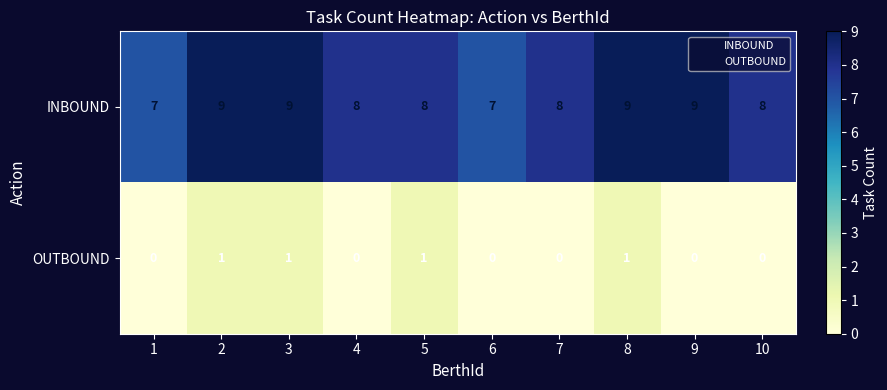

How many series are shown in this chart?

2